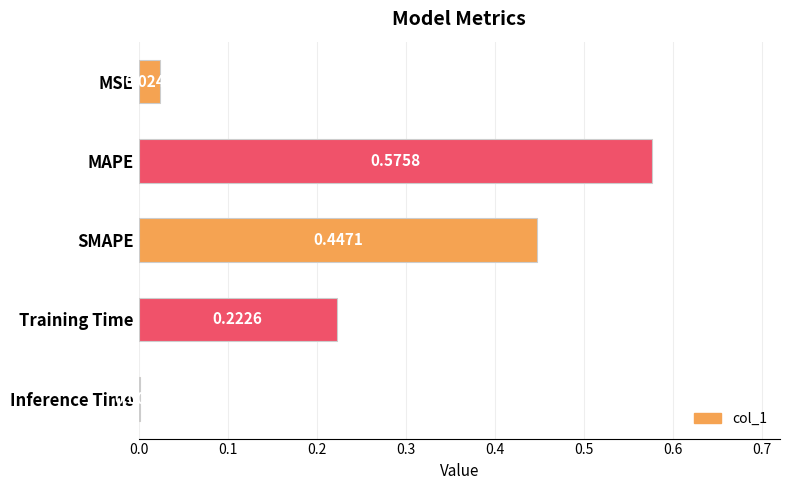

Which label corresponds to the largest value in the chart?

MAPE